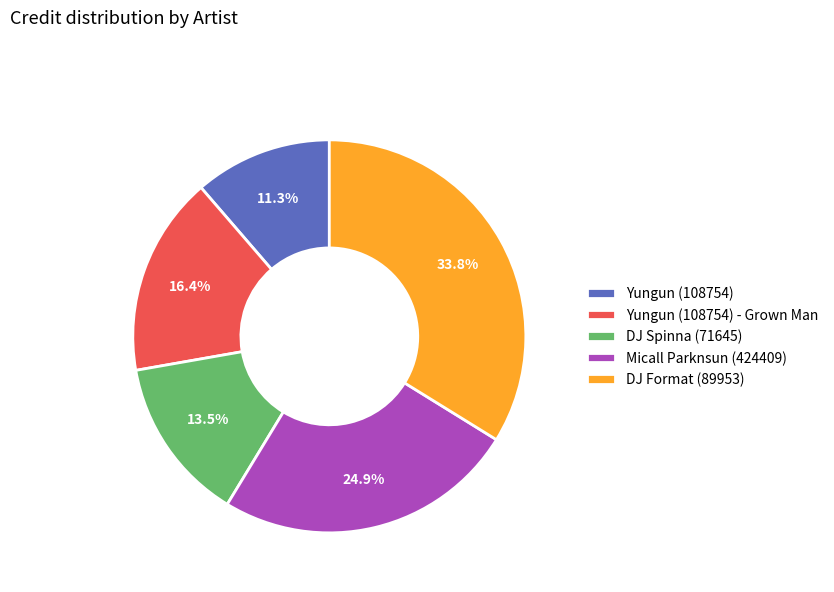

To the nearest percent, what is the combined percentage of Yungun (108754) and DJ Spinna (71645)?

25%